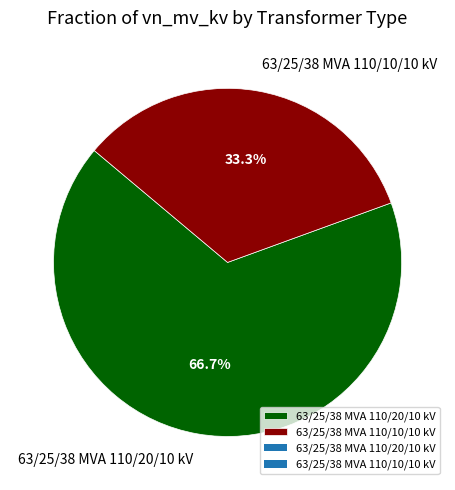

How much of the chart is everything except 63/25/38 MVA 110/10/10 kV?

66.7%